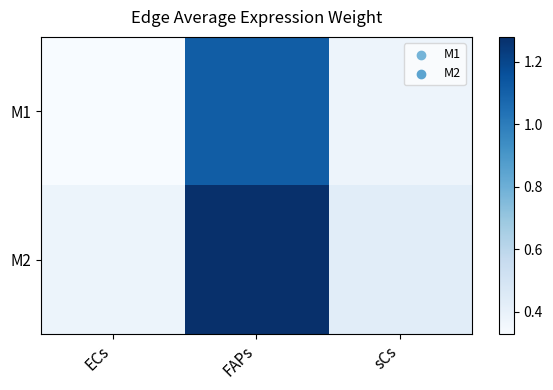

At sCs, list the series in order from largest to smallest.

M2, M1